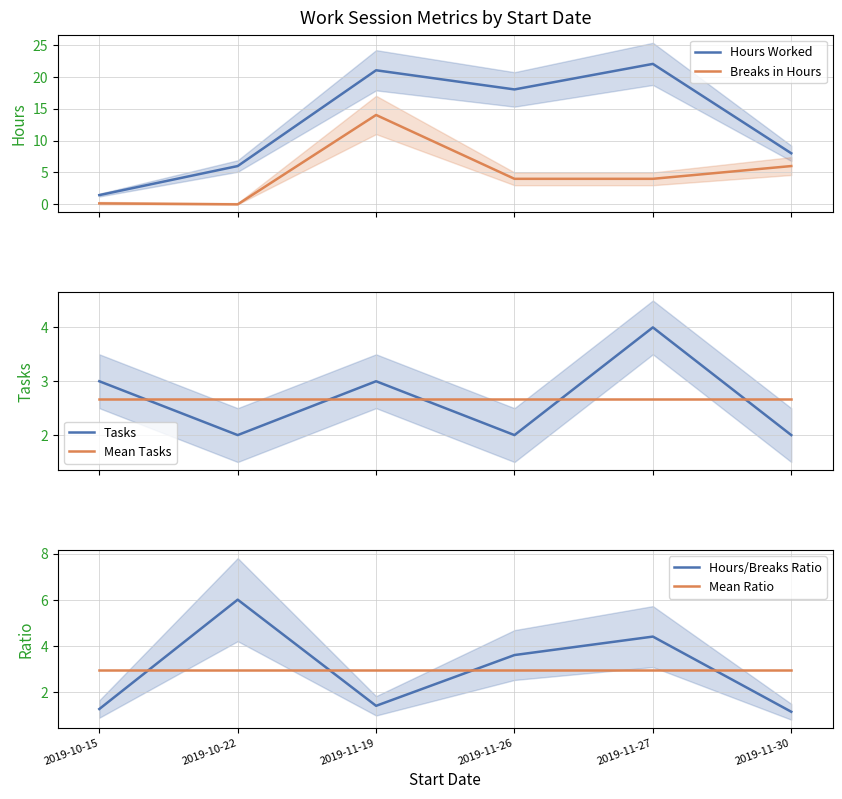

Is the value of Mean Tasks at 2019-10-22 greater than the value of Tasks at 2019-10-15?

No